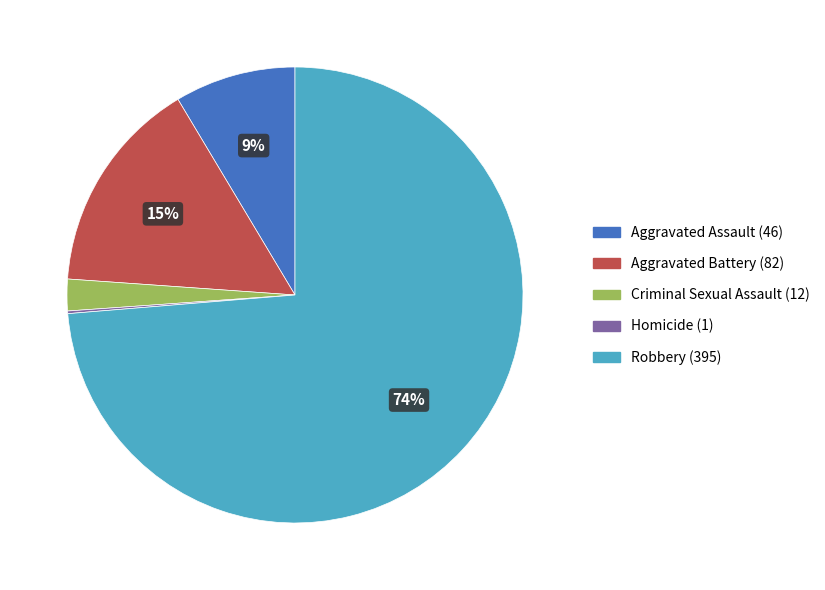

Is the sum of Robbery and Criminal Sexual Assault greater than half?

Yes